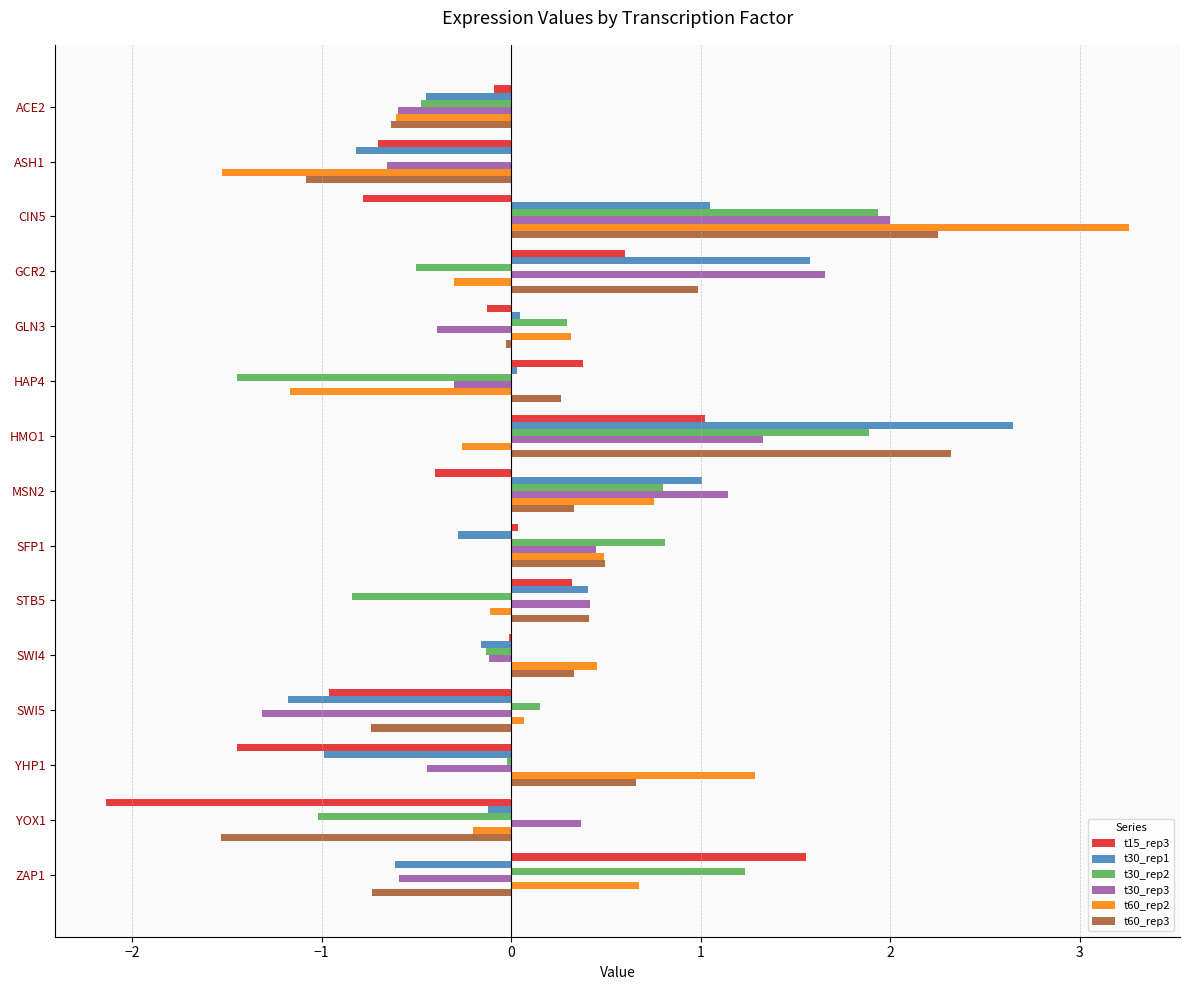

Which series has the widest spread of values?

t60_rep2